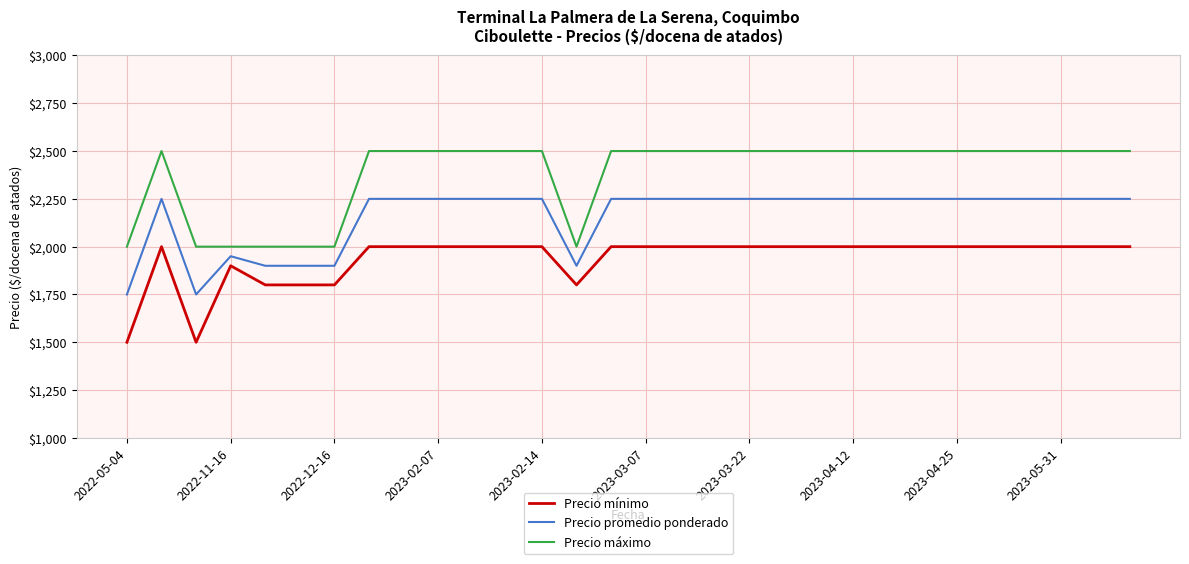

List the series in order of their peak value, highest first.

Precio máximo, Precio promedio ponderado, Precio mínimo